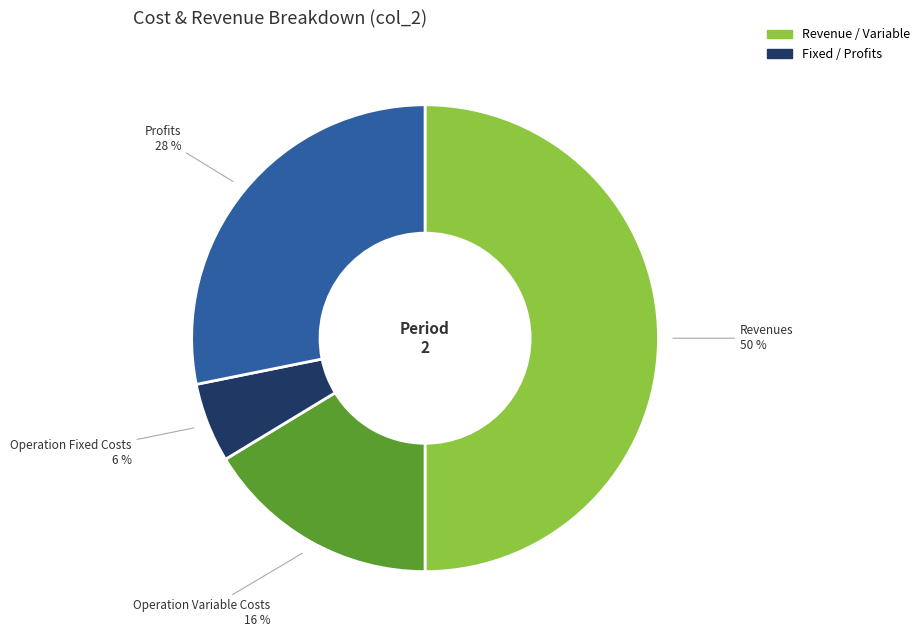

To the nearest percent, what is the difference between the largest and smallest slice percentages?

44%